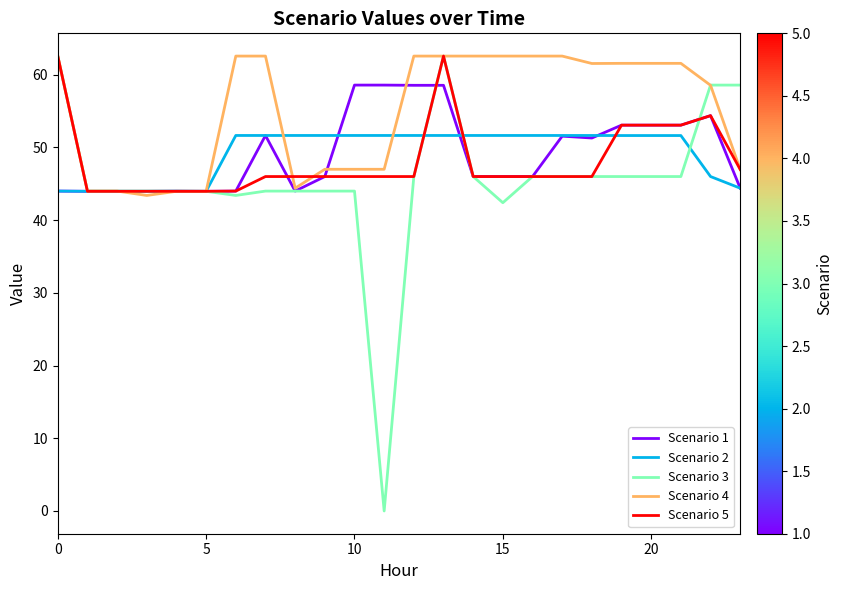

Which series has the largest total across all categories?

Scenario 4